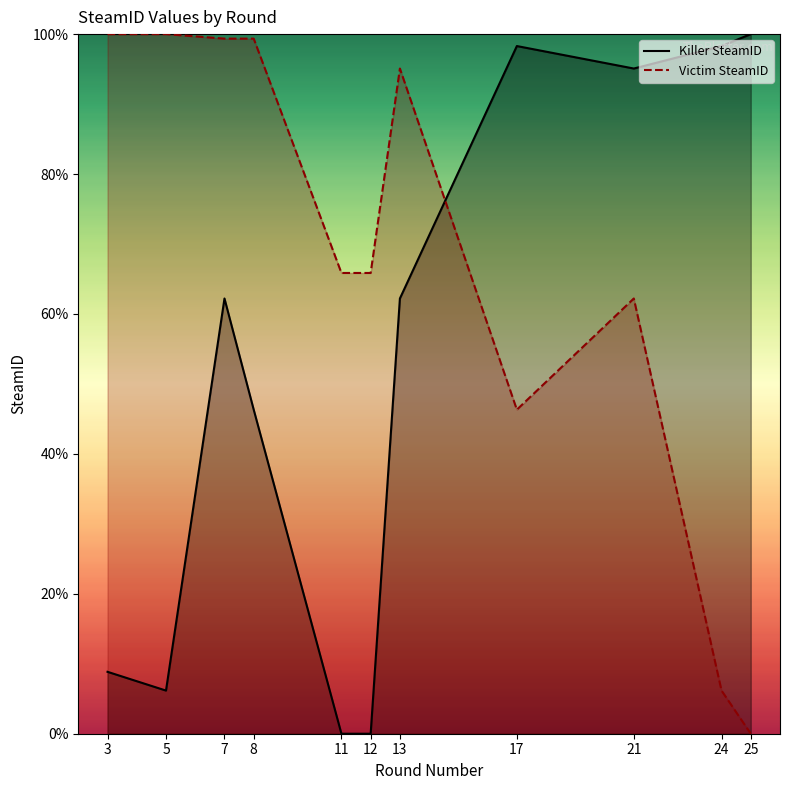

Which has a higher value, 17 or 24?

17